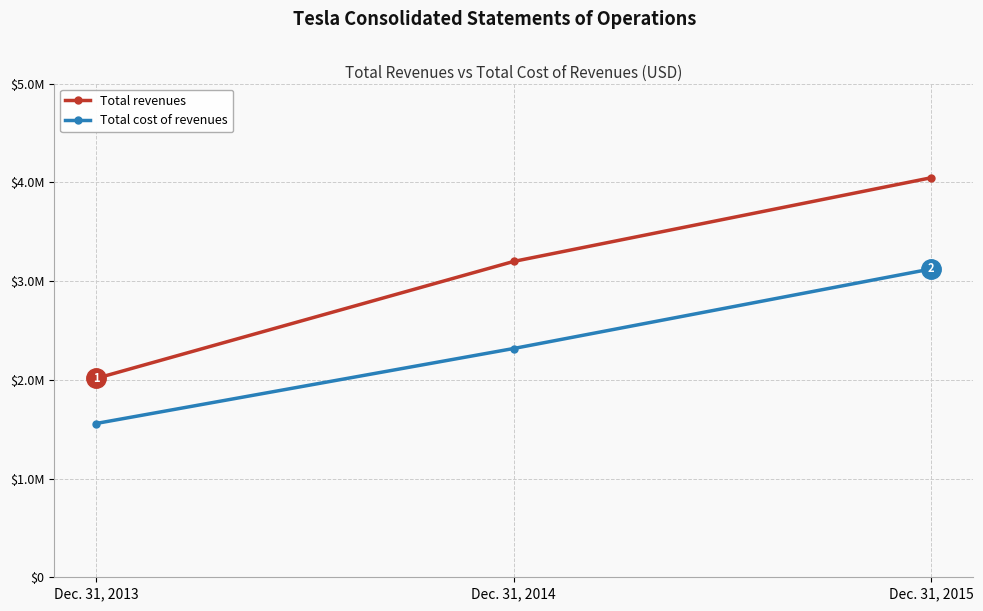

Is this an area chart (filled region under the line)?

No